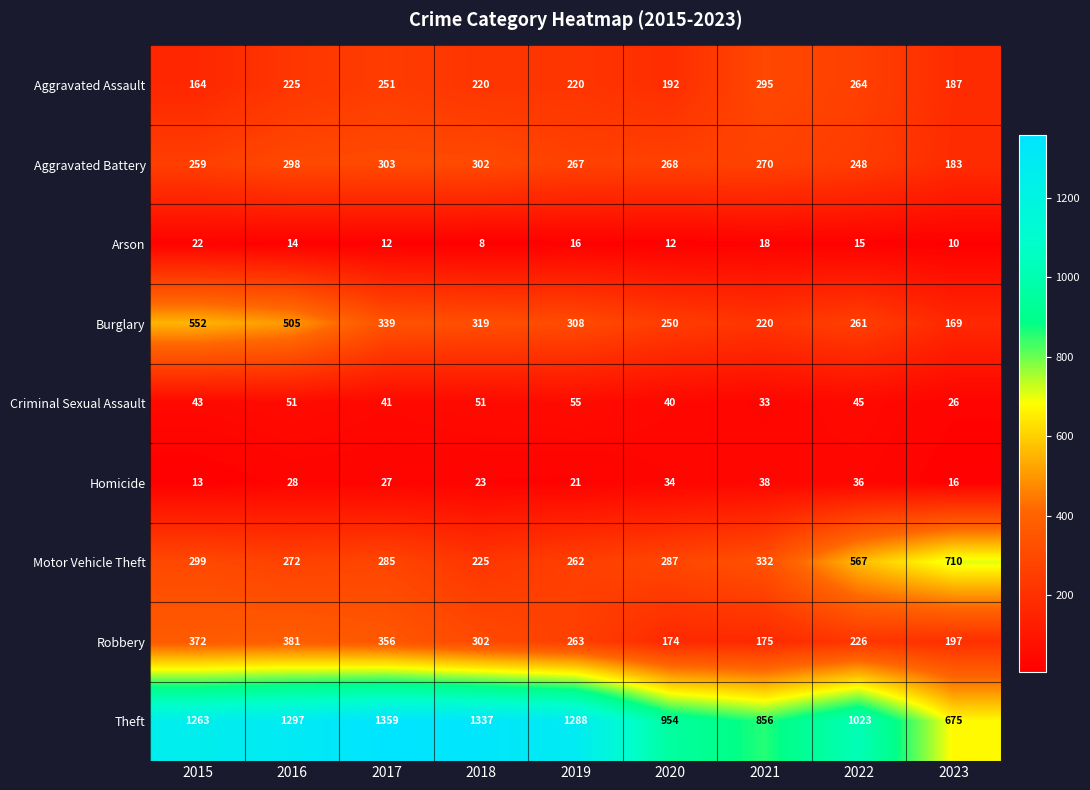

At 2019, list the series in order from smallest to largest.

Arson, Homicide, Criminal Sexual Assault, Aggravated Assault, Motor Vehicle Theft, Robbery, Aggravated Battery, Burglary, Theft